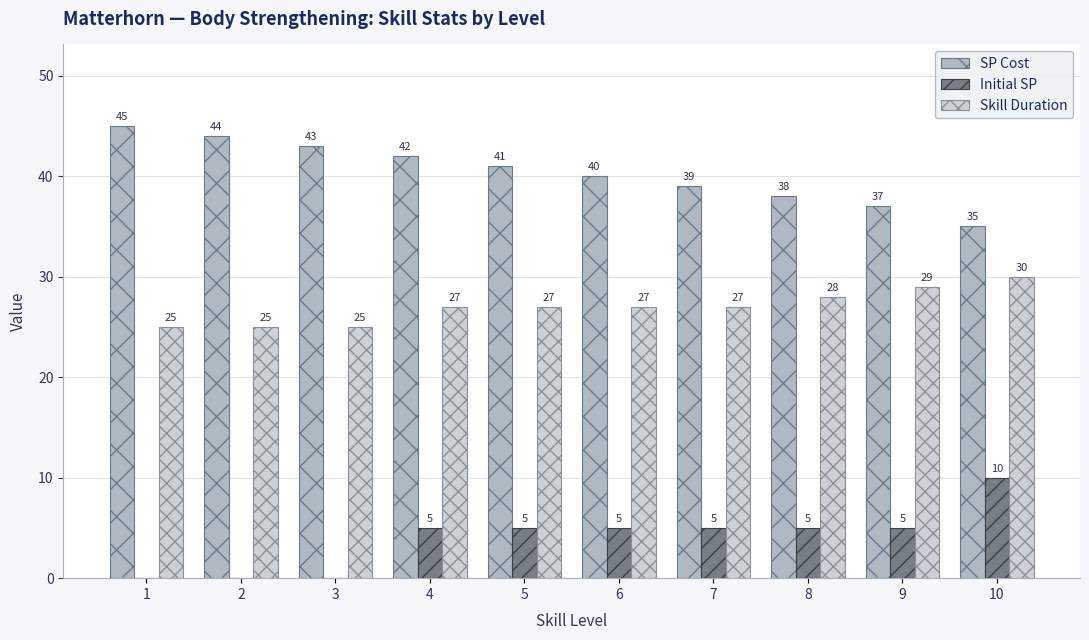

True or false: Skill Duration has a value of 29 at 9.

True